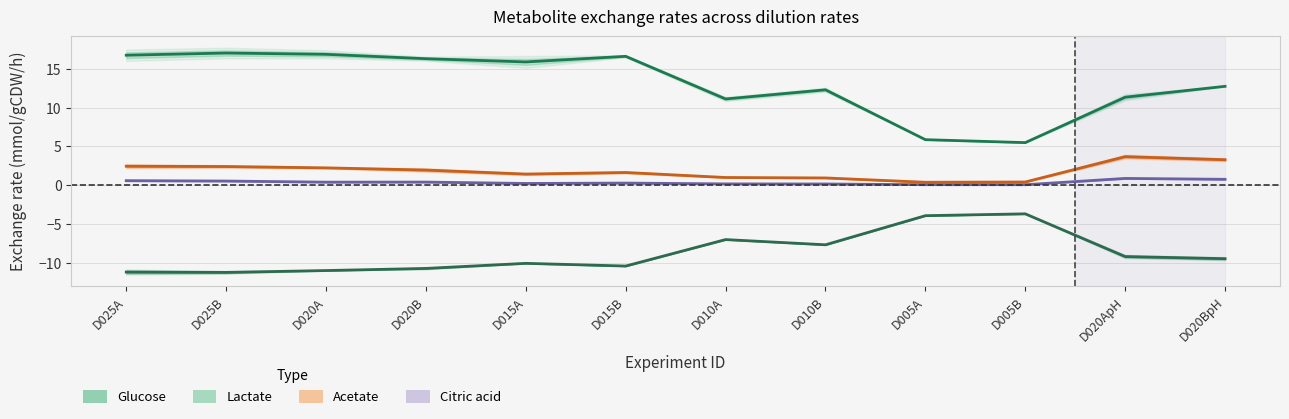

How many interior local valleys does the Lactate (mmol/gCDW/h) series have?

3